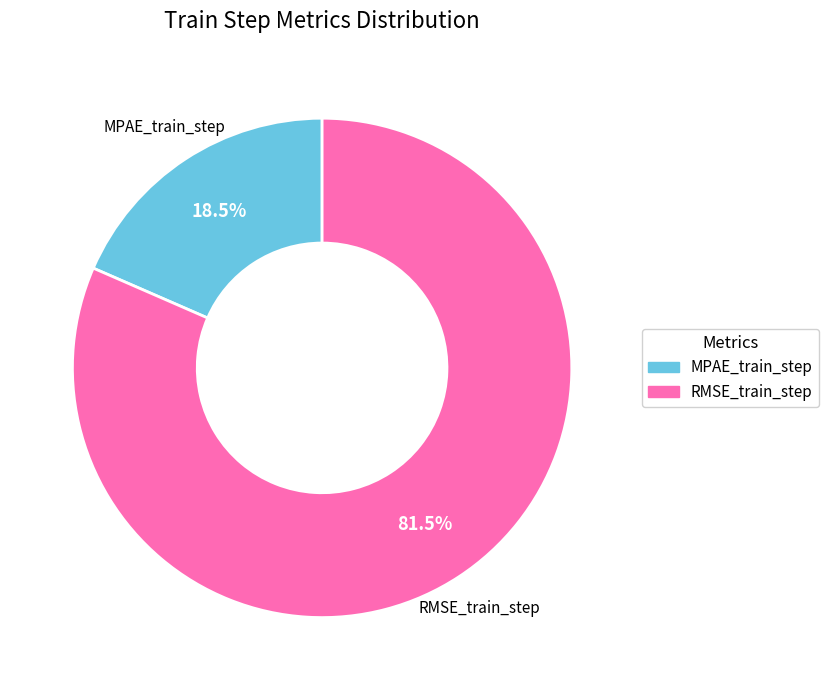

Is there any slice that represents more than half of the pie?

Yes